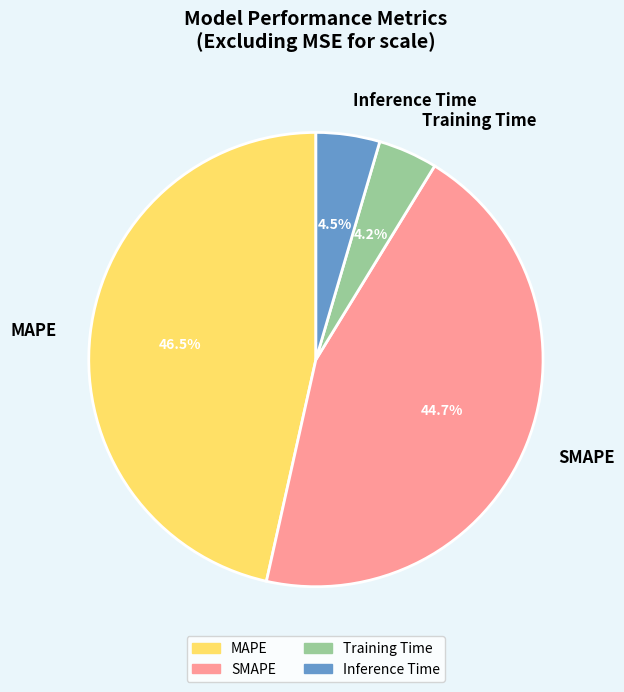

What is the largest slice in the pie chart?

MAPE